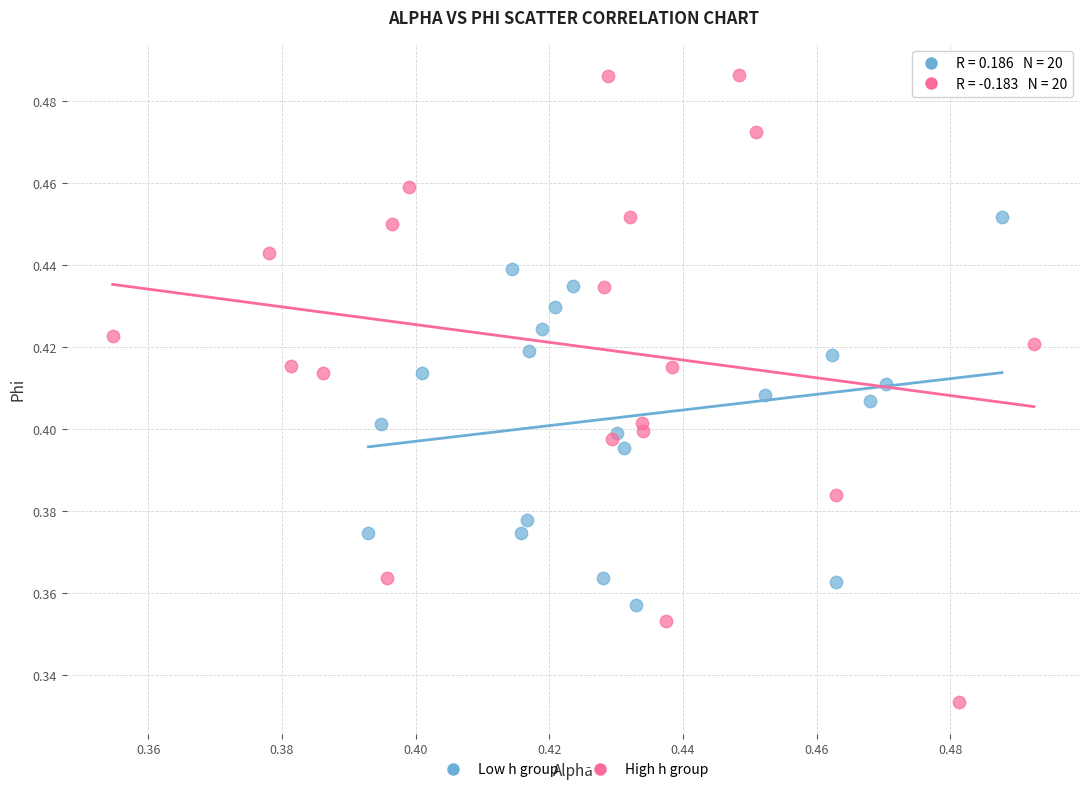

Which series has the largest Y range (max minus min)?

High h group